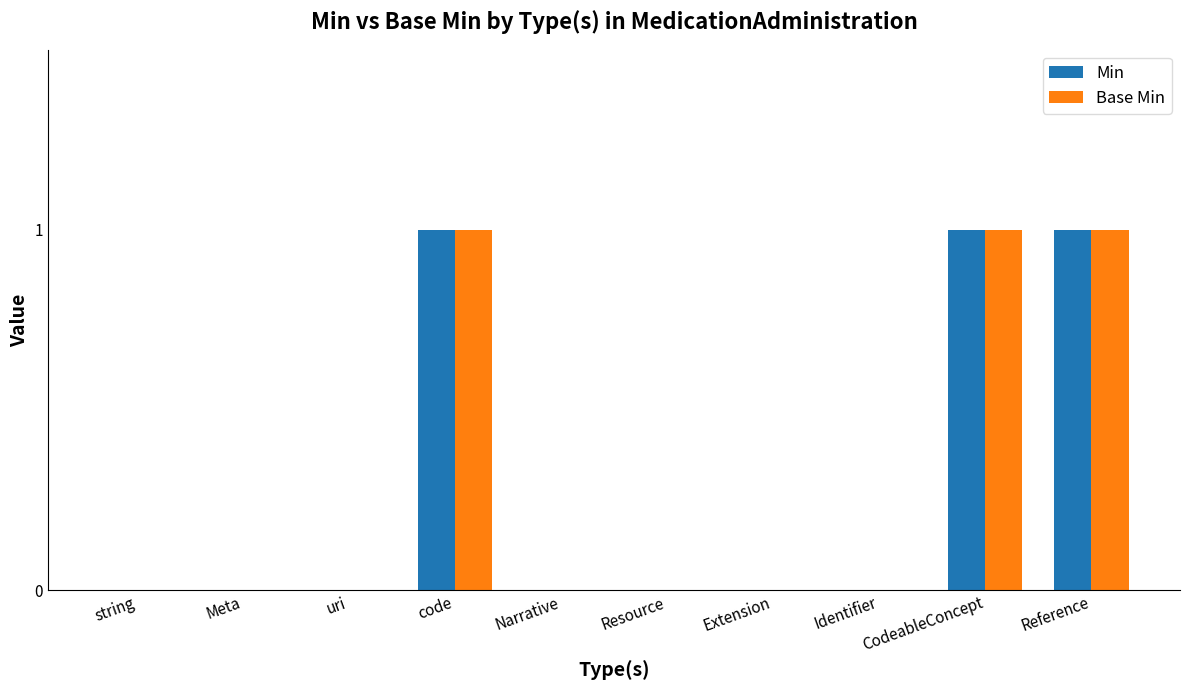

How many categories are shown in the chart?

10